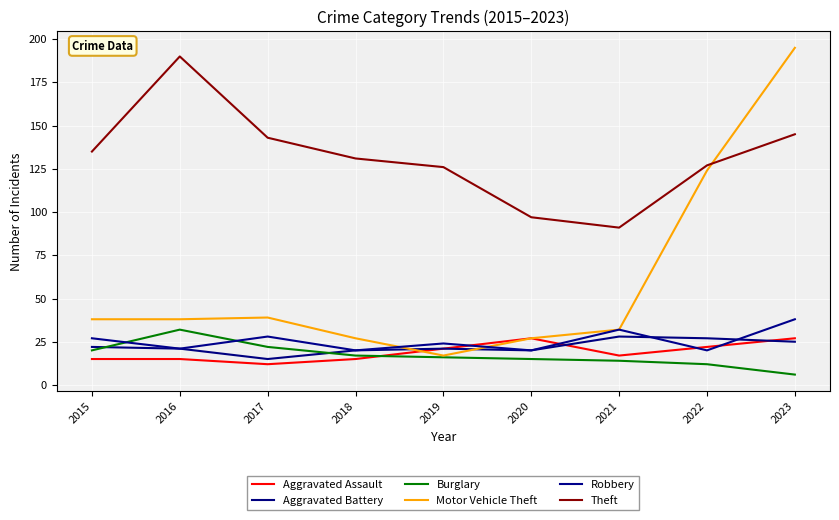

Reading left to right, what are all the values shown in this chart?

Aggravated Assault: 15	15	12	15	21	27	17	22	27
Aggravated Battery: 22	21	15	20	21	20	28	27	25
Burglary: 20	32	22	17	16	15	14	12	6
Motor Vehicle Theft: 38	38	39	27	17	27	32	124	195
Robbery: 27	21	28	20	24	20	32	20	38
Theft: 135	190	143	131	126	97	91	127	145